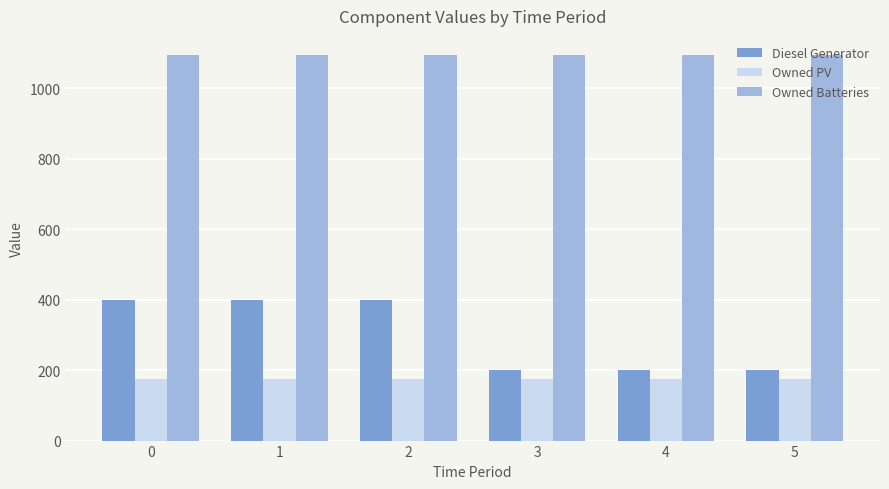

What is the approximate value of Owned Batteries at 2?

1094